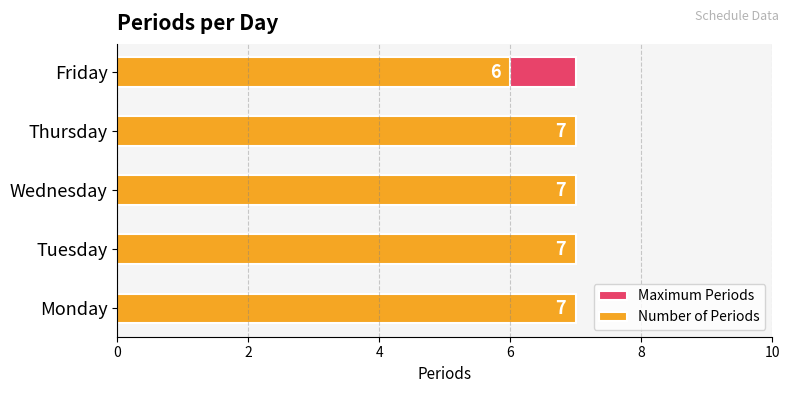

Which series has the widest spread of values?

Number of Periods